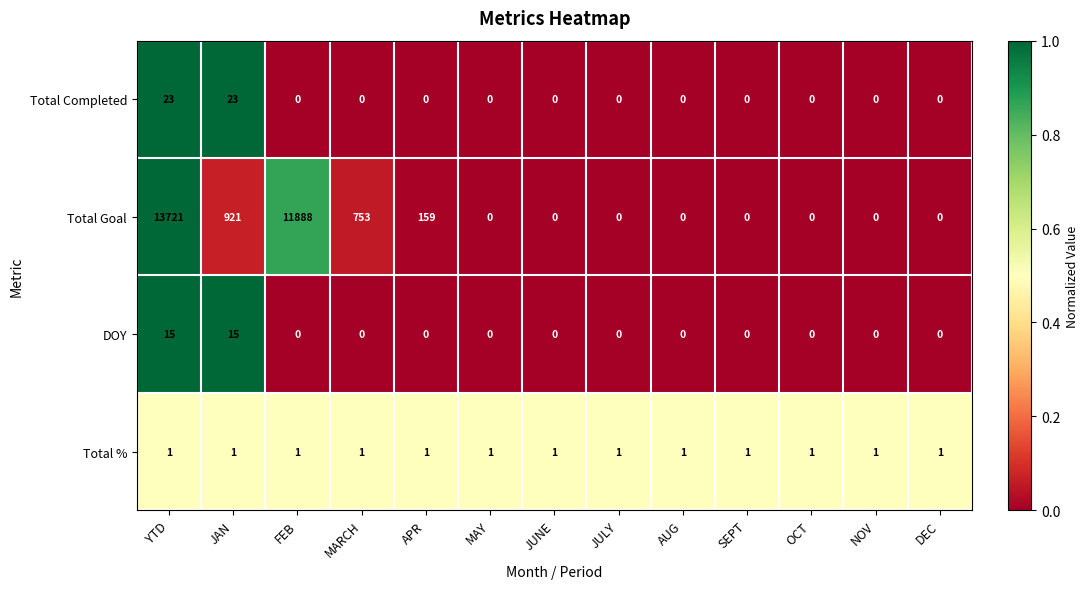

The Total % series shows 1 at FEB. True or false?

True